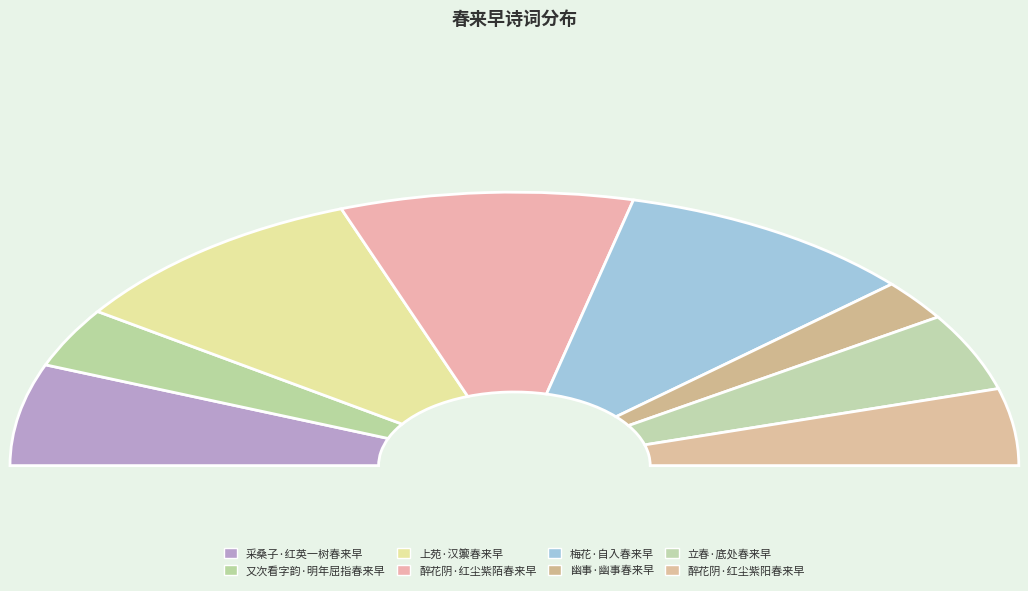

Is it true that 幽事·幽事春来早 is 5% of the pie?

True